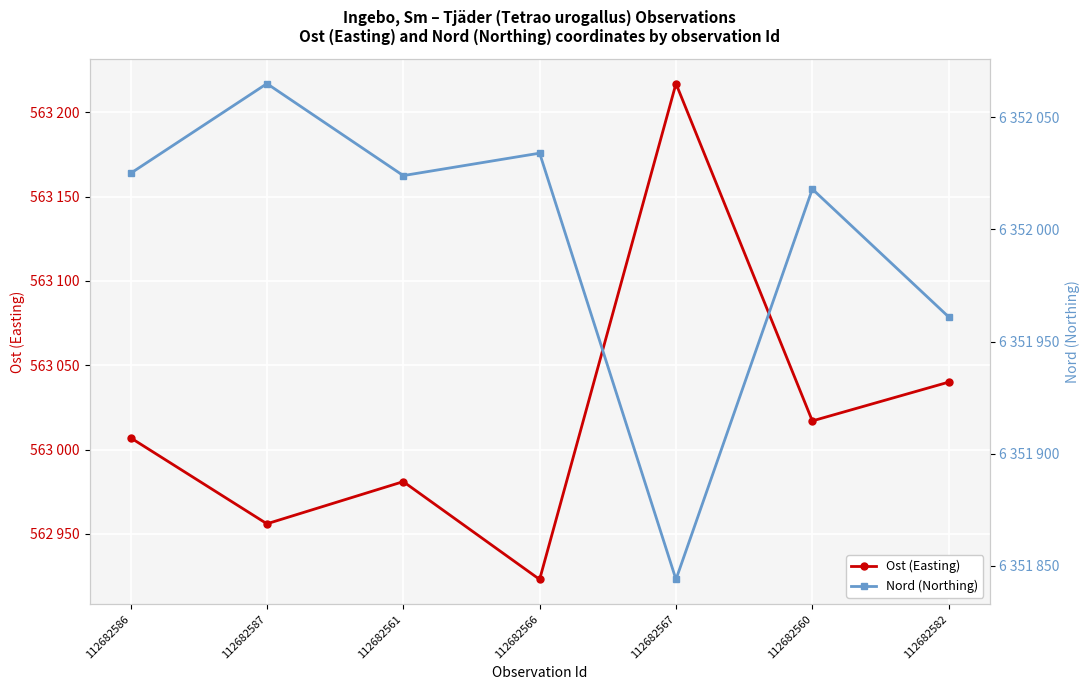

What is the difference between the Ost (Easting) values at 112682587 and 112682586?

51